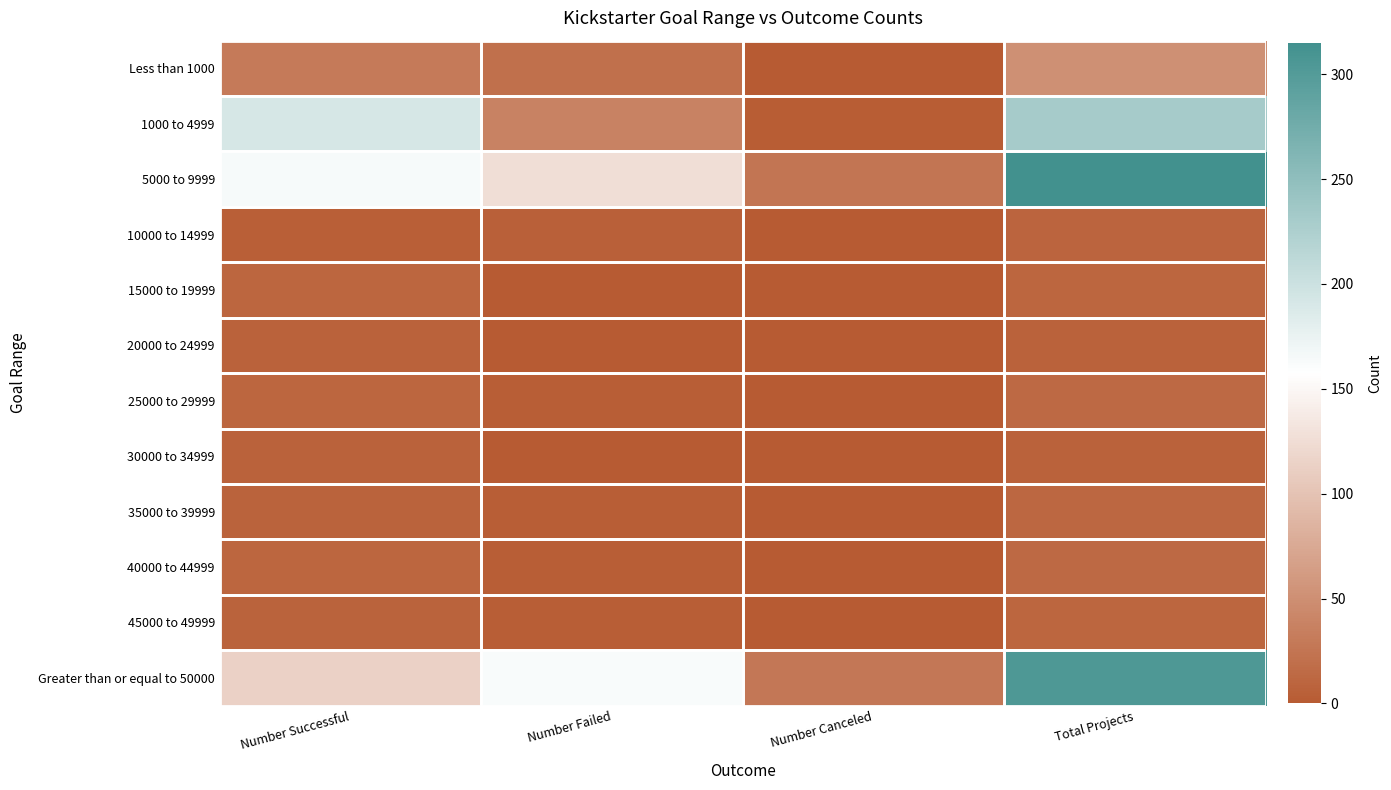

List the series in order of their peak value, lowest first.

20000 to 24999, 30000 to 34999, 10000 to 14999, 15000 to 19999, 45000 to 49999, 35000 to 39999, 25000 to 29999, 40000 to 44999, Less than 1000, 1000 to 4999, Greater than or equal to 50000, 5000 to 9999